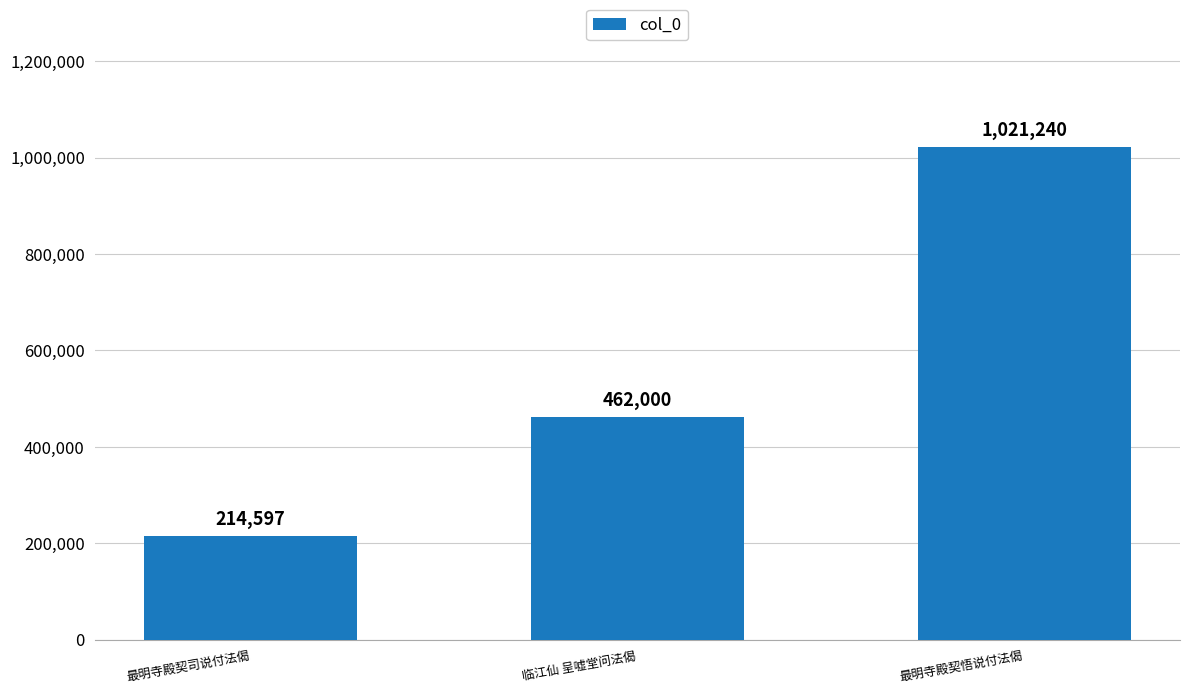

What is the label of the 1st bar from the right?

最明寺殿契悟说付法偈